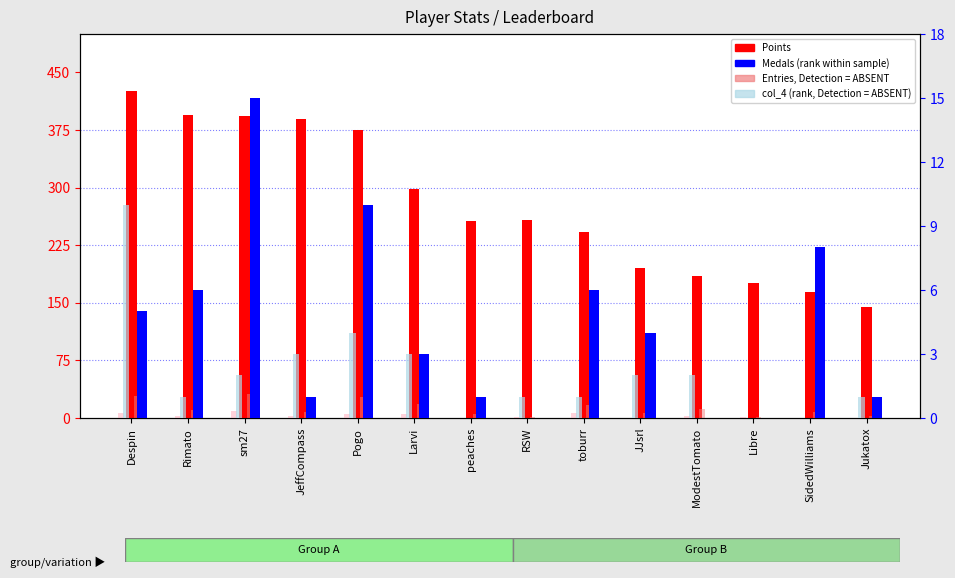

Which series has the widest spread of values?

Points